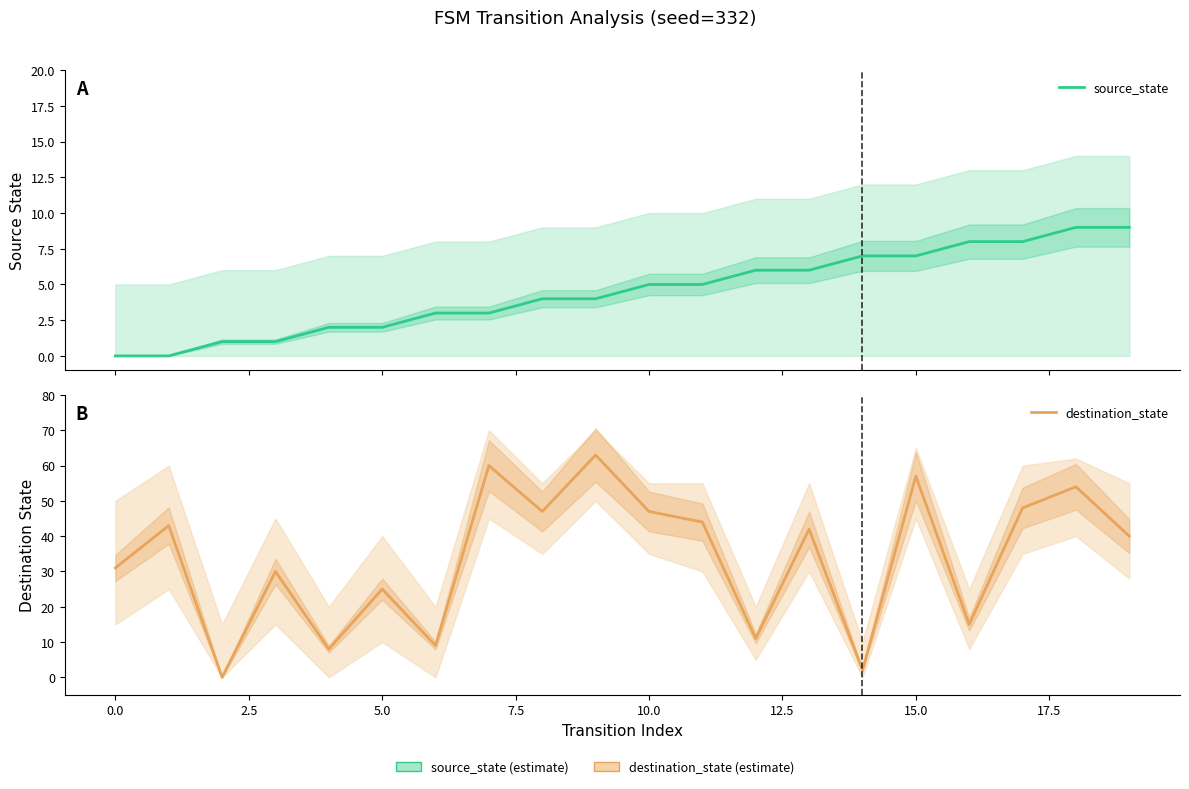

Count the source_state values in the range 2 to 7.

12